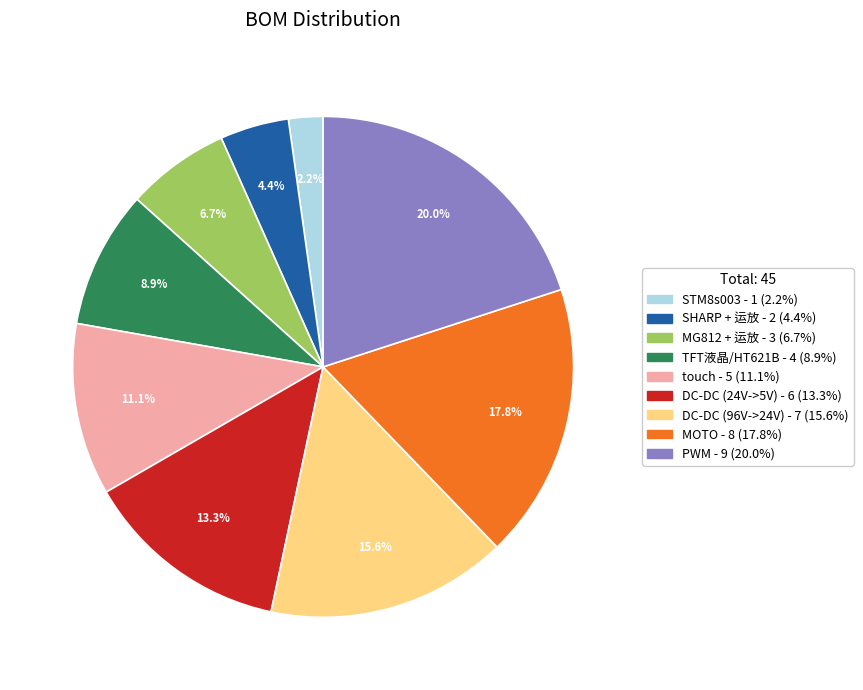

Which slice is the largest?

PWM